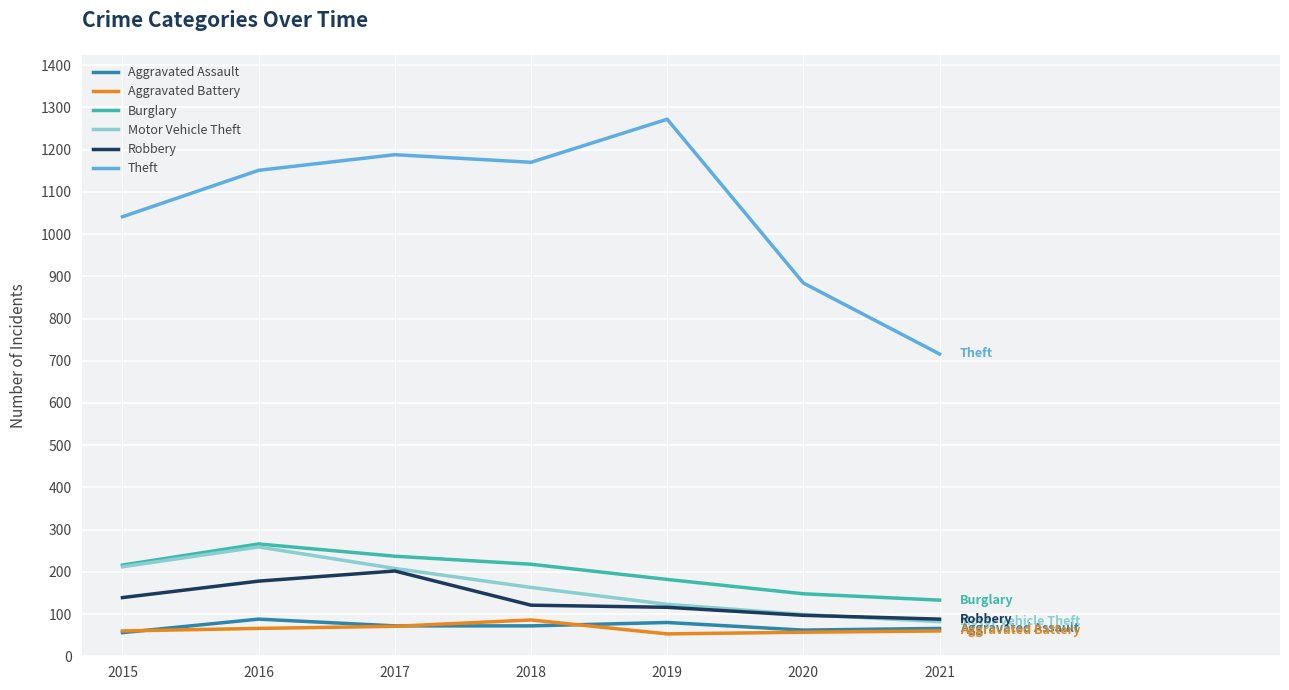

What is the sum of all Motor Vehicle Theft values?

1146